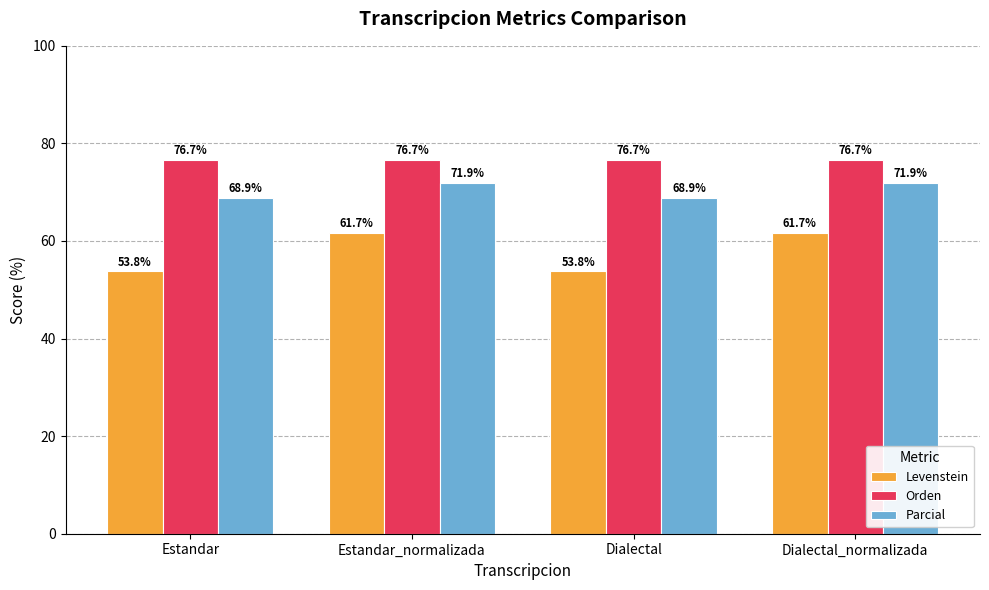

Which series has the widest spread of values?

Levenstein